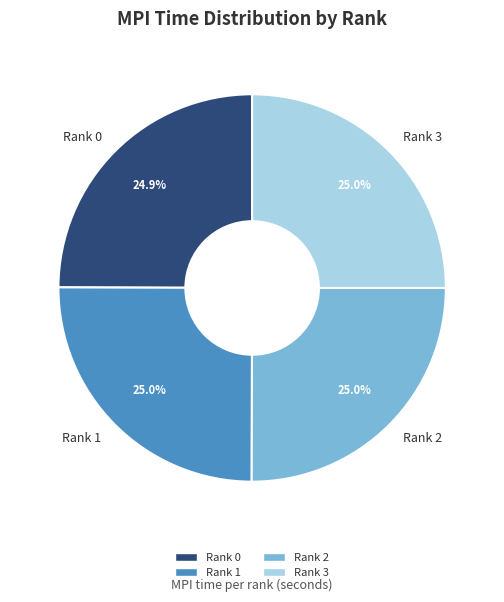

What portion of the pie excludes Rank 0?

75.1%